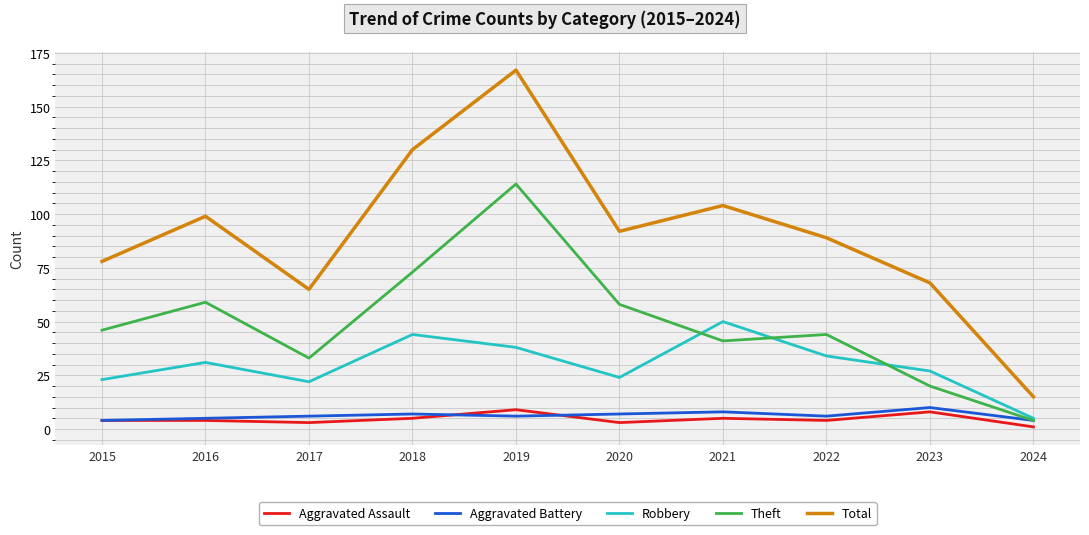

Reading right to left, transcribe all the data shown in this chart.

Aggravated Assault: 2024=1	2023=8	2022=4	2021=5	2020=3	2019=9	2018=5	2017=3	2016=4	2015=4
Aggravated Battery: 2024=4	2023=10	2022=6	2021=8	2020=7	2019=6	2018=7	2017=6	2016=5	2015=4
Robbery: 2024=5	2023=27	2022=34	2021=50	2020=24	2019=38	2018=44	2017=22	2016=31	2015=23
Theft: 2024=4	2023=20	2022=44	2021=41	2020=58	2019=114	2018=73	2017=33	2016=59	2015=46
Total: 2024=15	2023=68	2022=89	2021=104	2020=92	2019=167	2018=130	2017=65	2016=99	2015=78